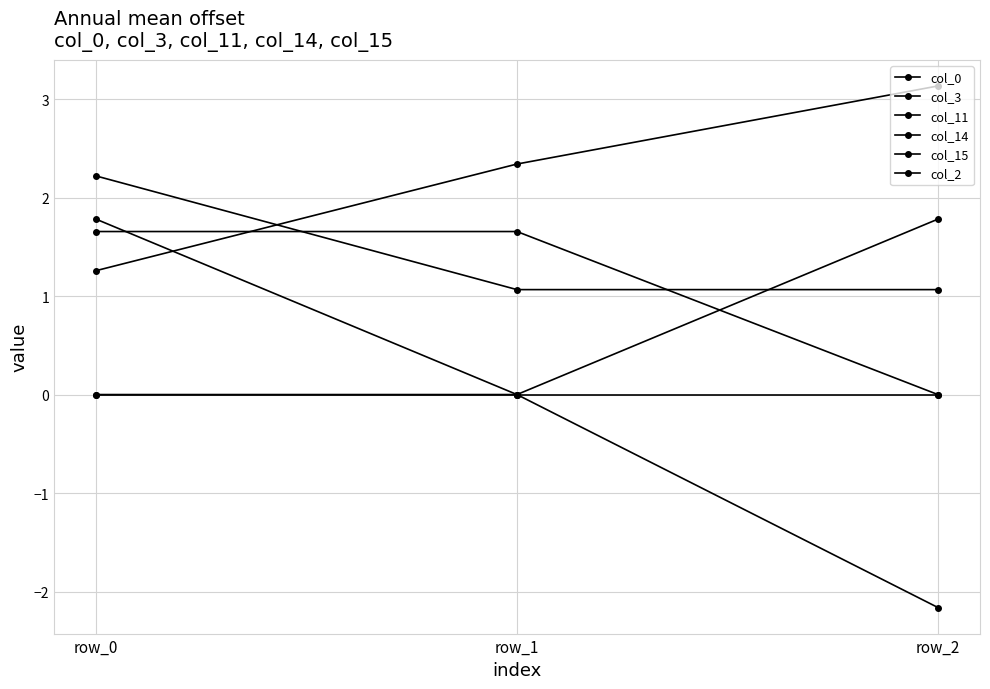

How many lines are shown in the chart?

6